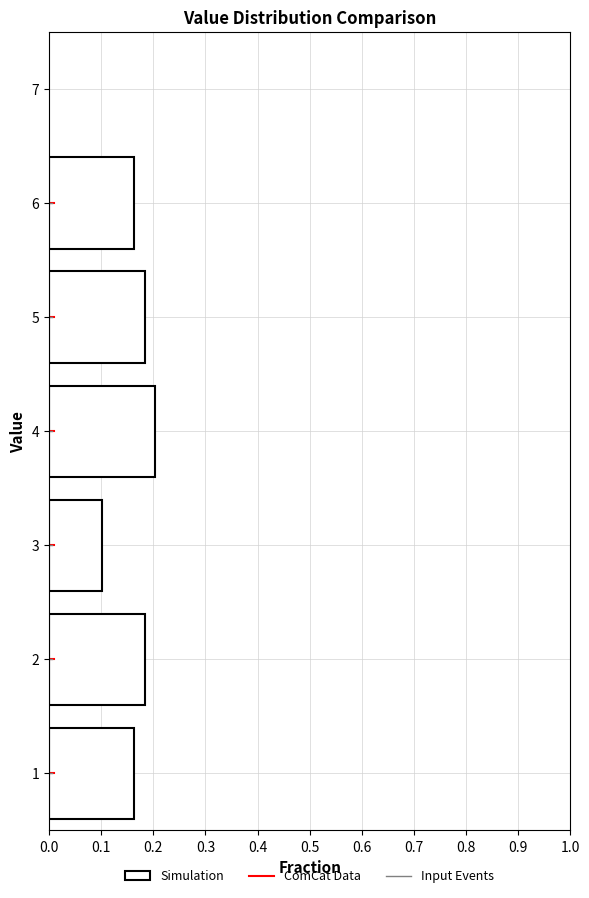

Reading bottom to top, list every bar in this chart as the range it spans on the y-axis followed by its length. The values are not printed on the chart, so give them approximately, as read against the axis.

0.5 to 1.5: 0.16
1.5 to 2.5: 0.18
2.5 to 3.5: 0.10
3.5 to 4.5: 0.20
4.5 to 5.5: 0.18
5.5 to 6.5: 0.16